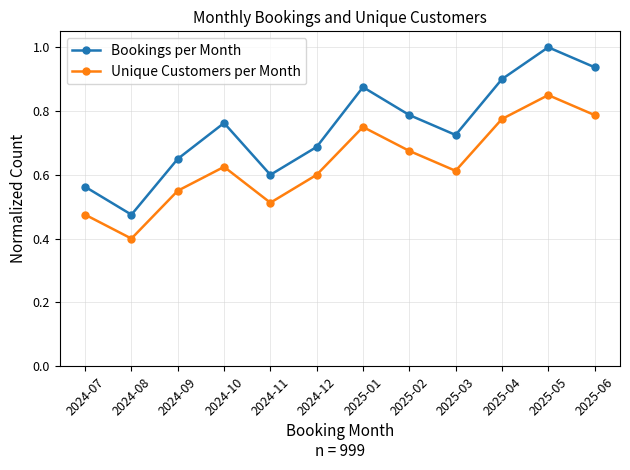

At which category is the sum across all series the highest?

2025-05